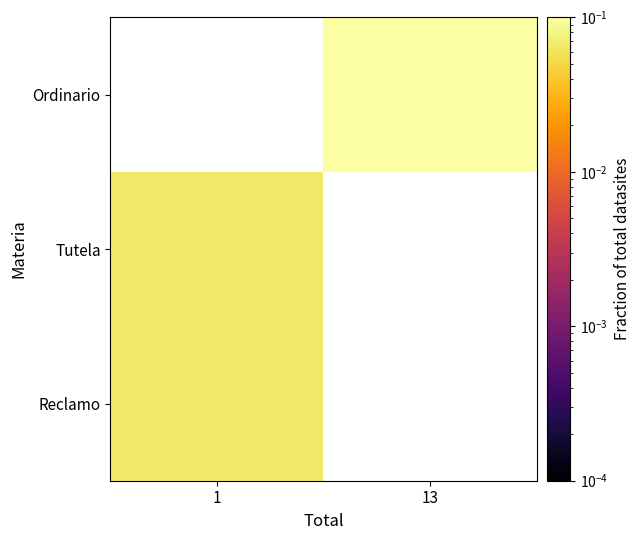

At which category does the chart reach its minimum across all series?

1